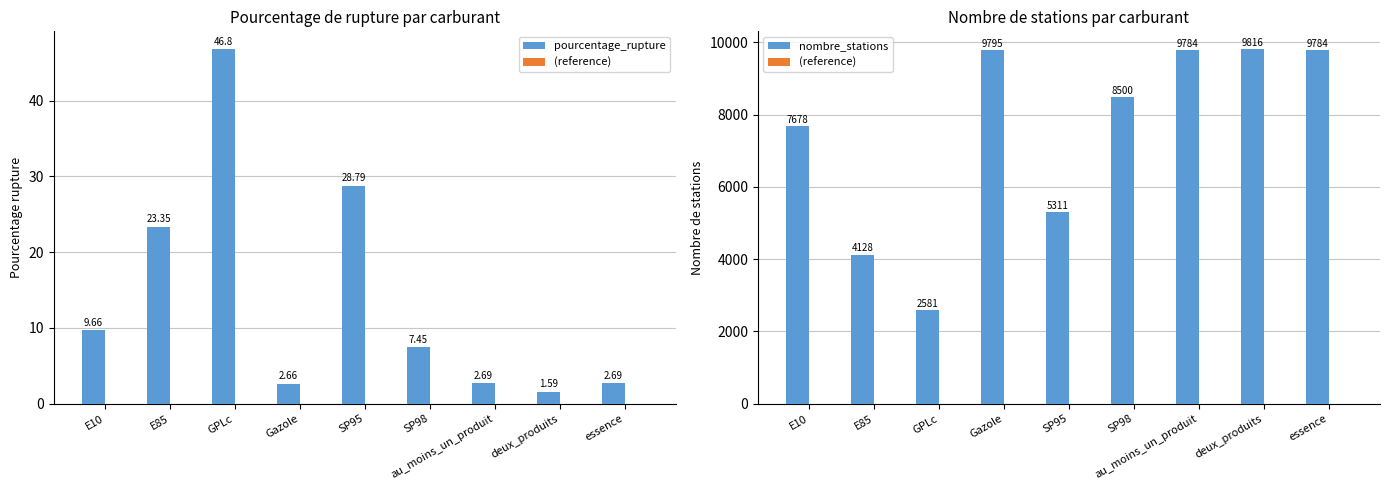

True or false: pourcentage_rupture has a value of 45.9 at SP95.

False